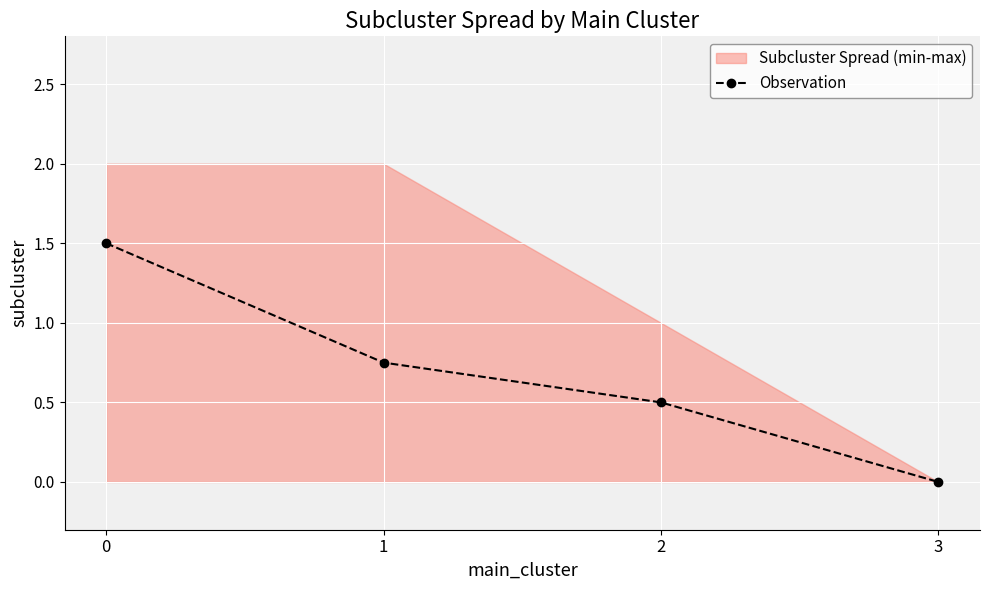

Rank the categories by value from lowest to highest.

3, 2, 1, 0